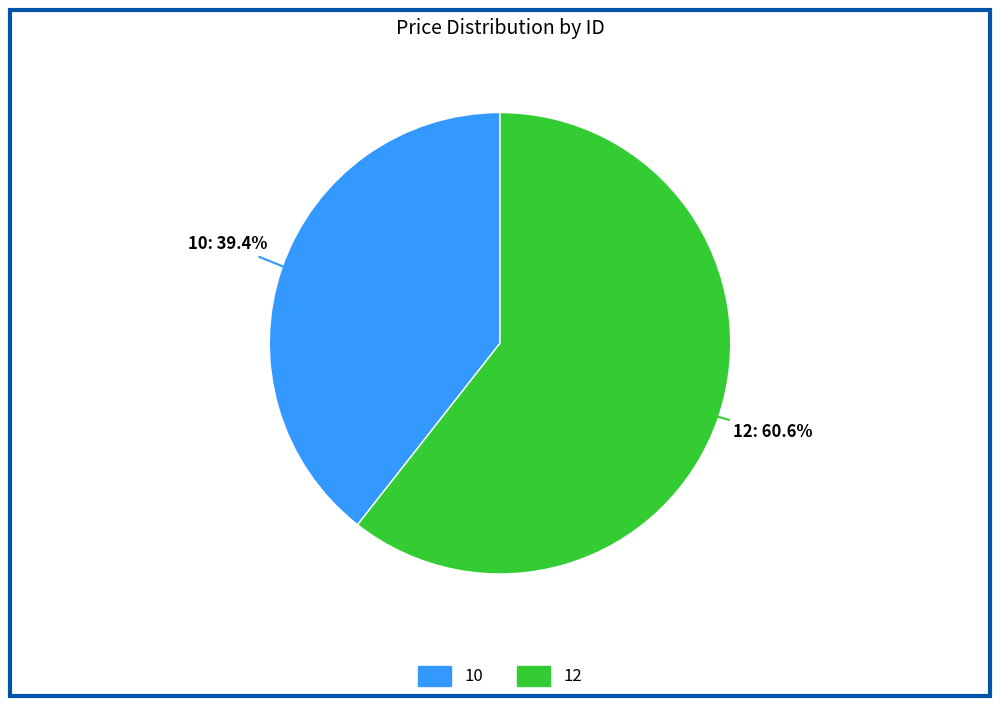

To the nearest percent, what percentage of the pie is 10?

39%